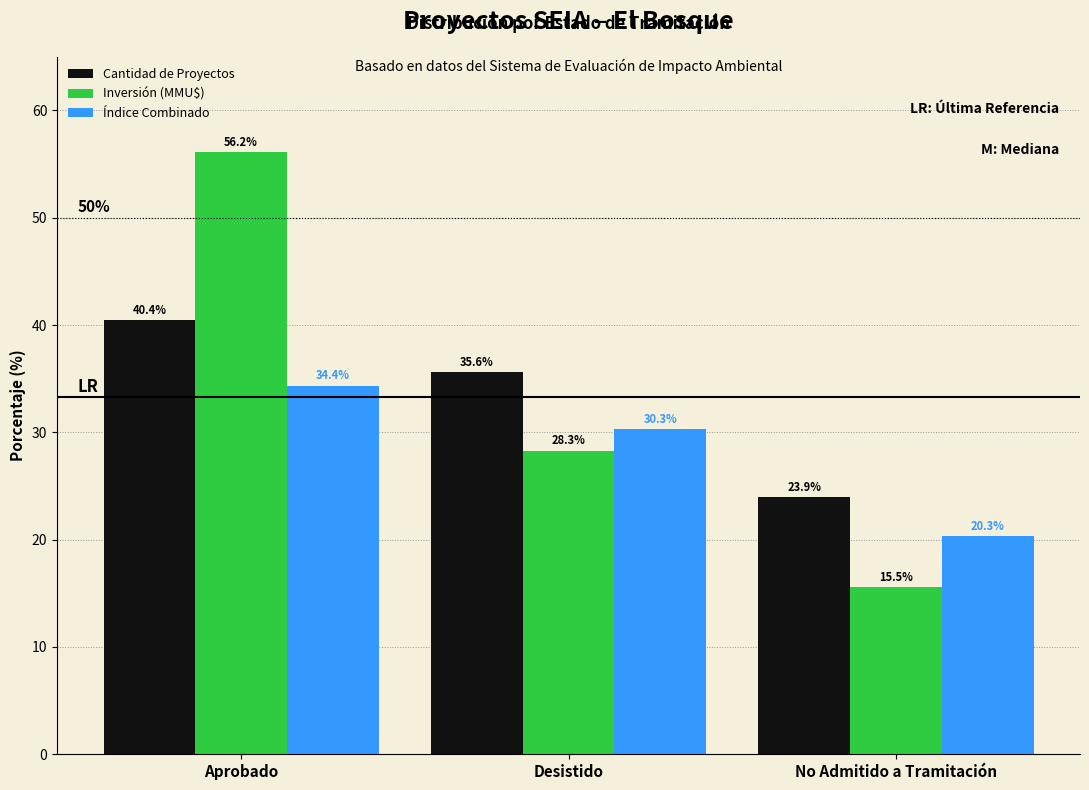

Which label corresponds to the largest value in the chart?

Aprobado